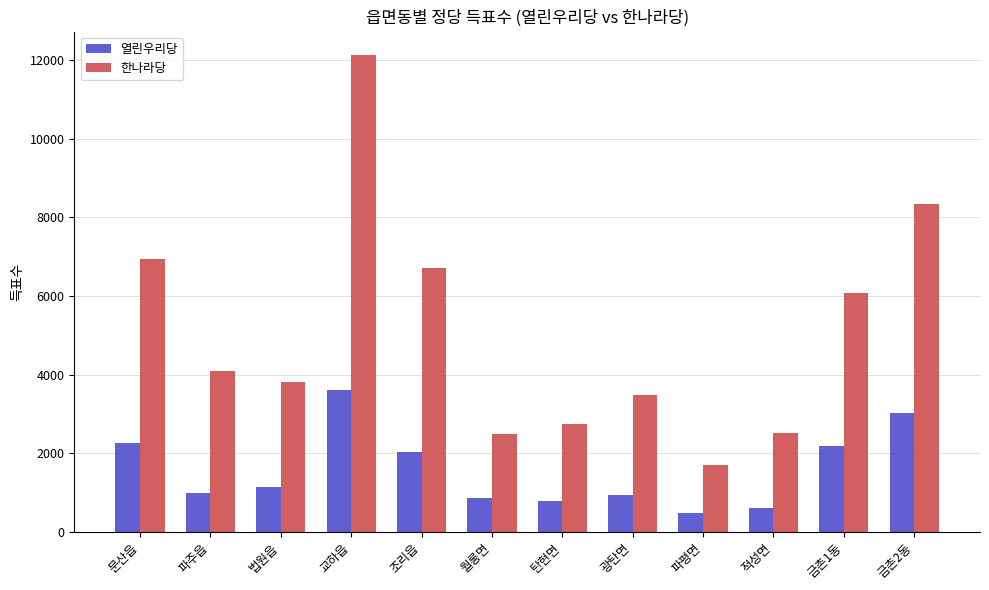

At which category is the sum across all series the highest?

교하읍